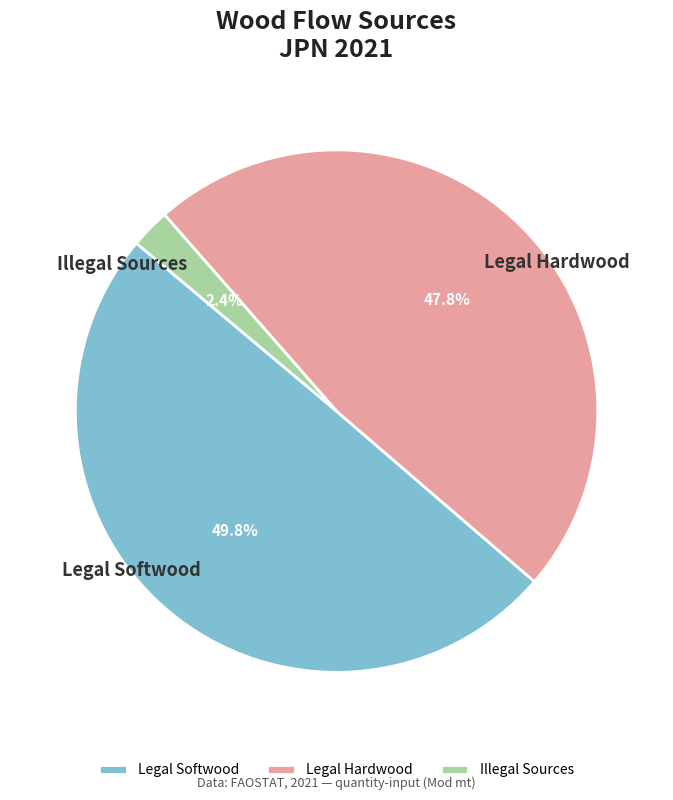

Does Legal Softwood account for over 50% of the chart?

No